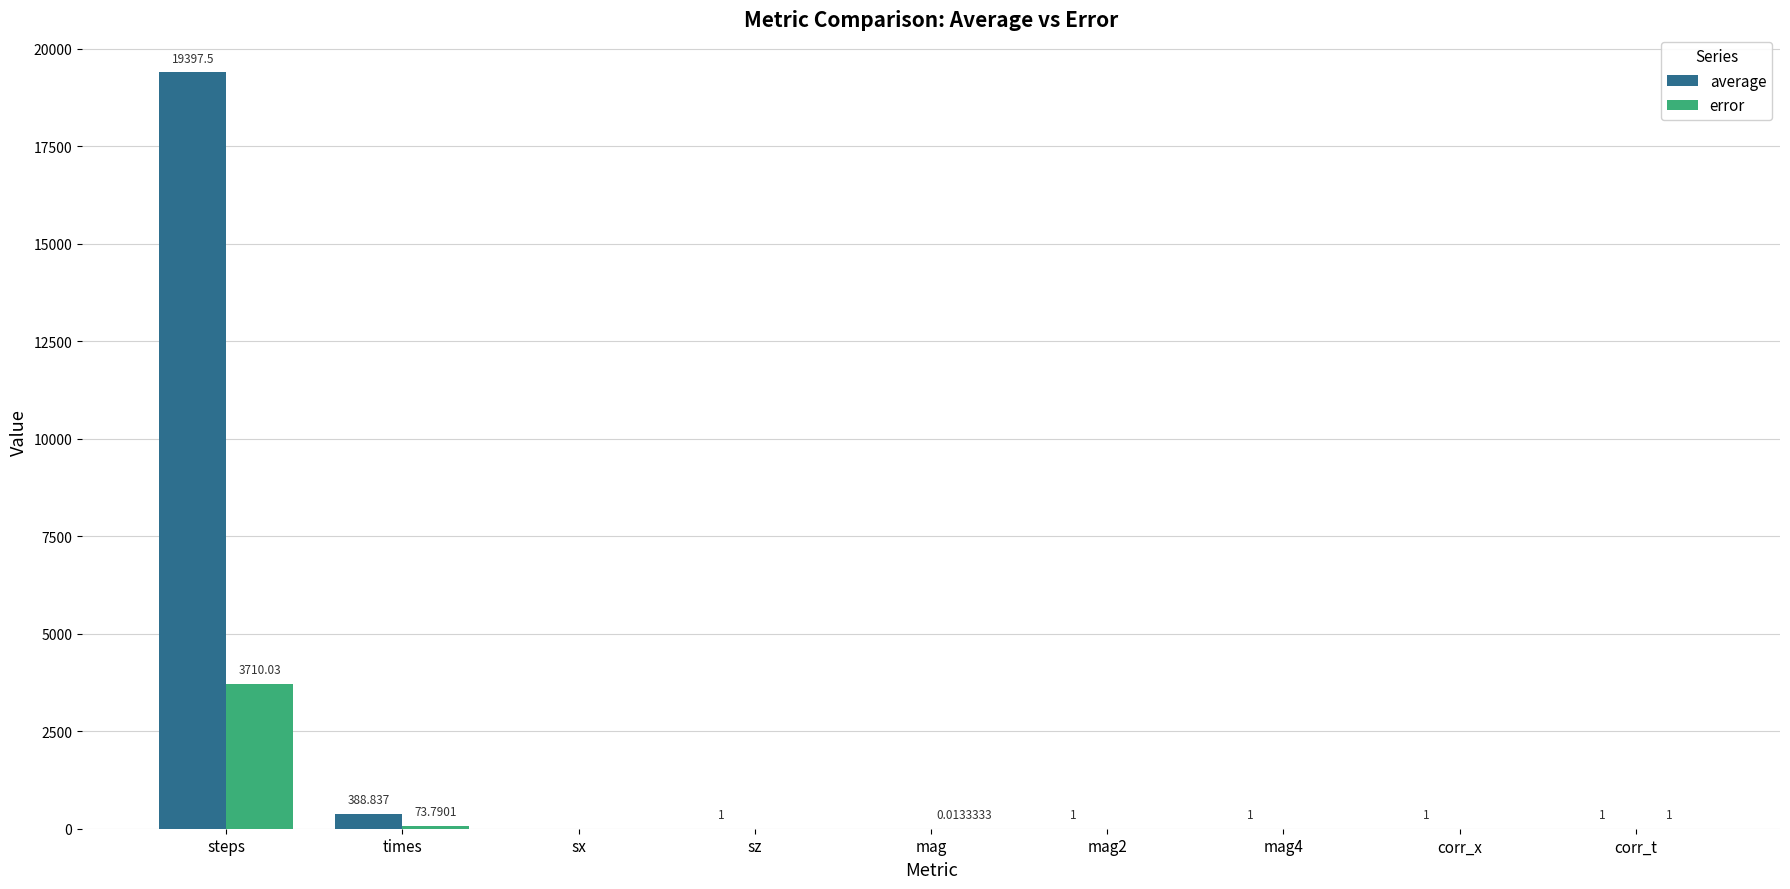

At which category is the sum across all series the highest?

steps